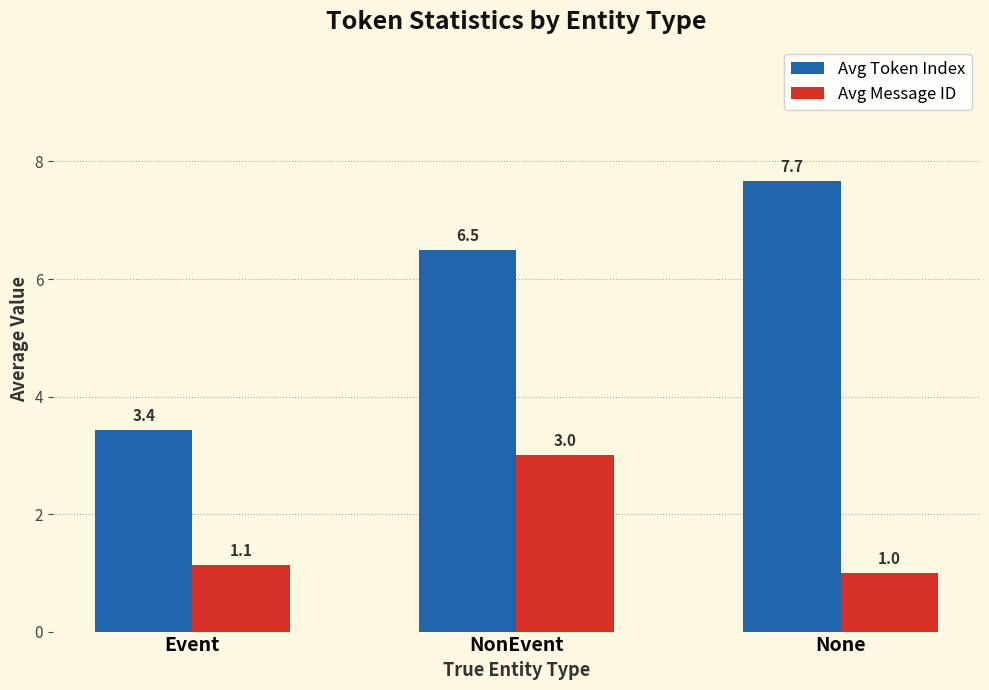

What is the label of the 2nd bar from the right?

NonEvent